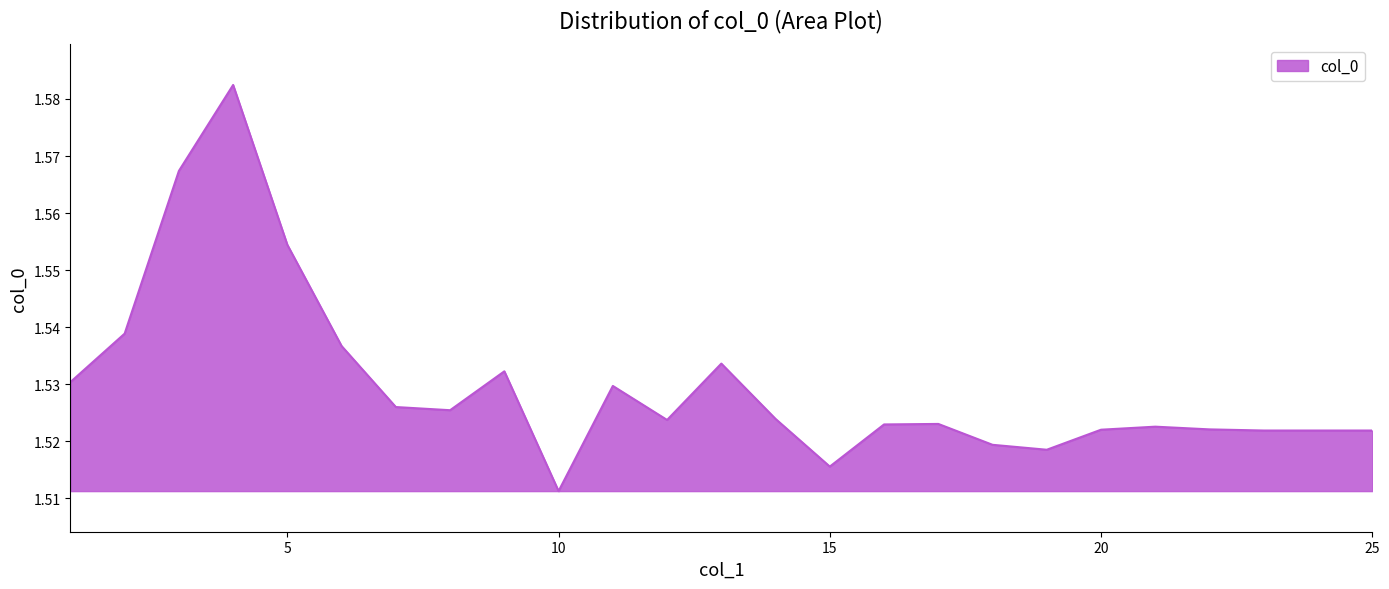

How many values are between 1 and 2?

25